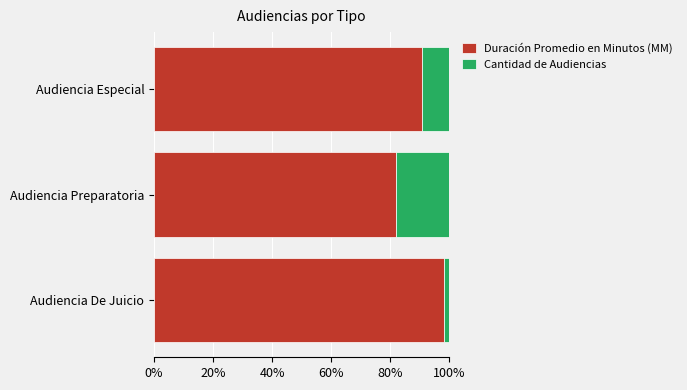

What is the total value across all series at Audiencia Especial?

100.0